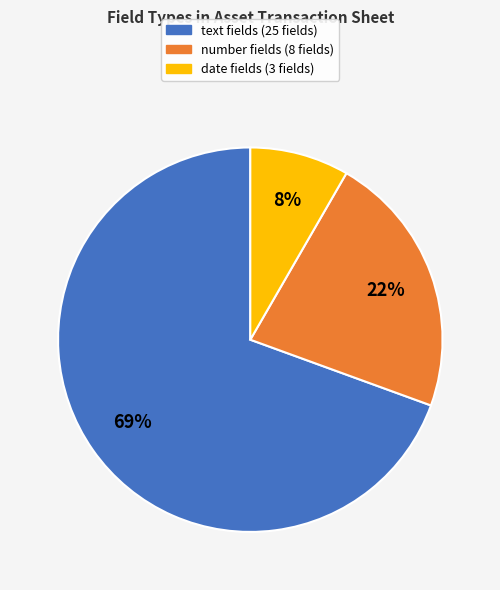

Does any single category account for the majority?

Yes